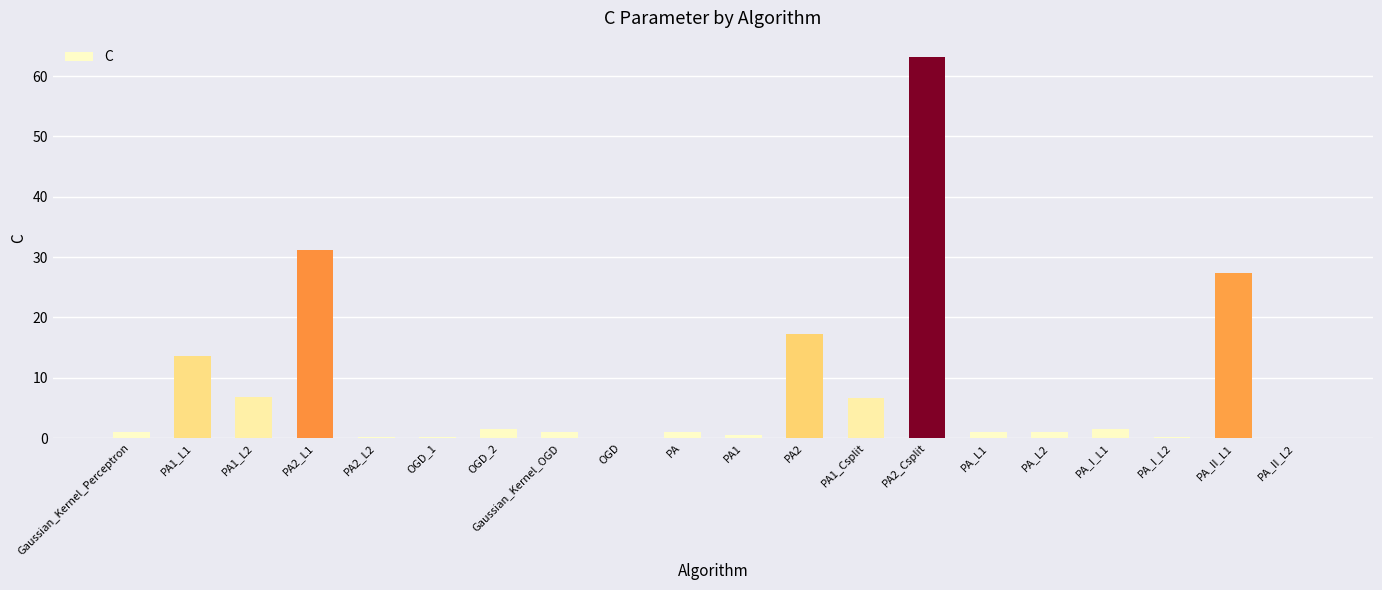

What is the sum of all values?

175.0